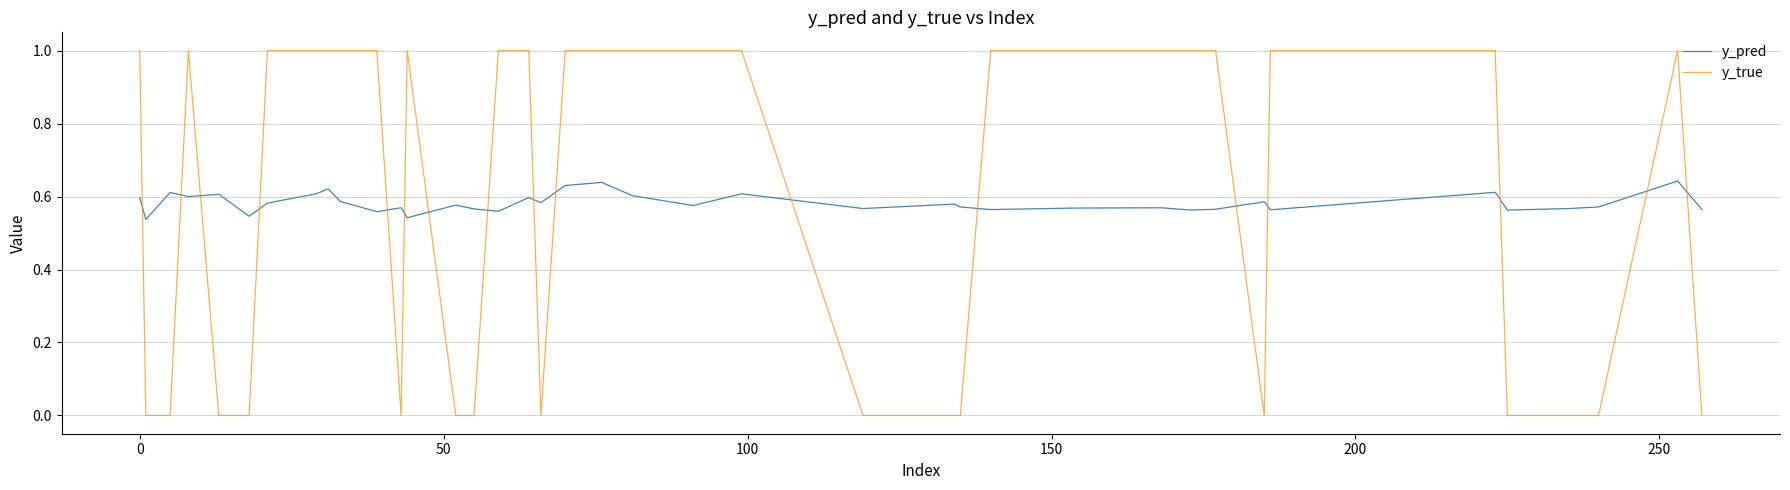

Which series has the largest range (max minus min)?

y_true